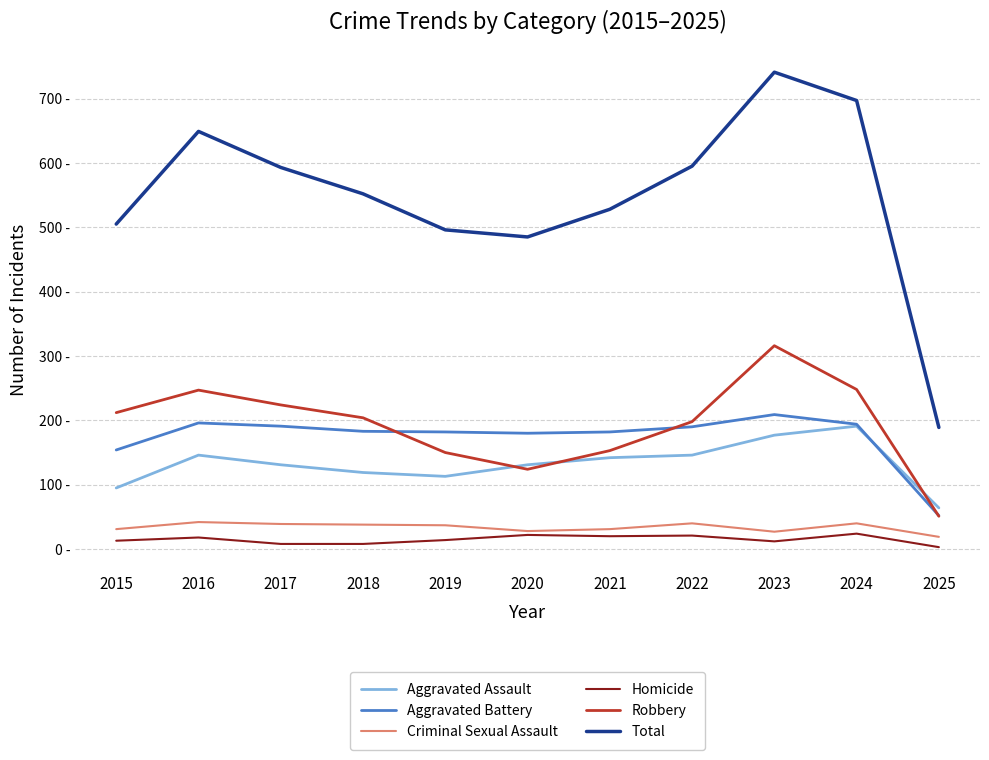

At how many categories does at least one series exceed 496?

8